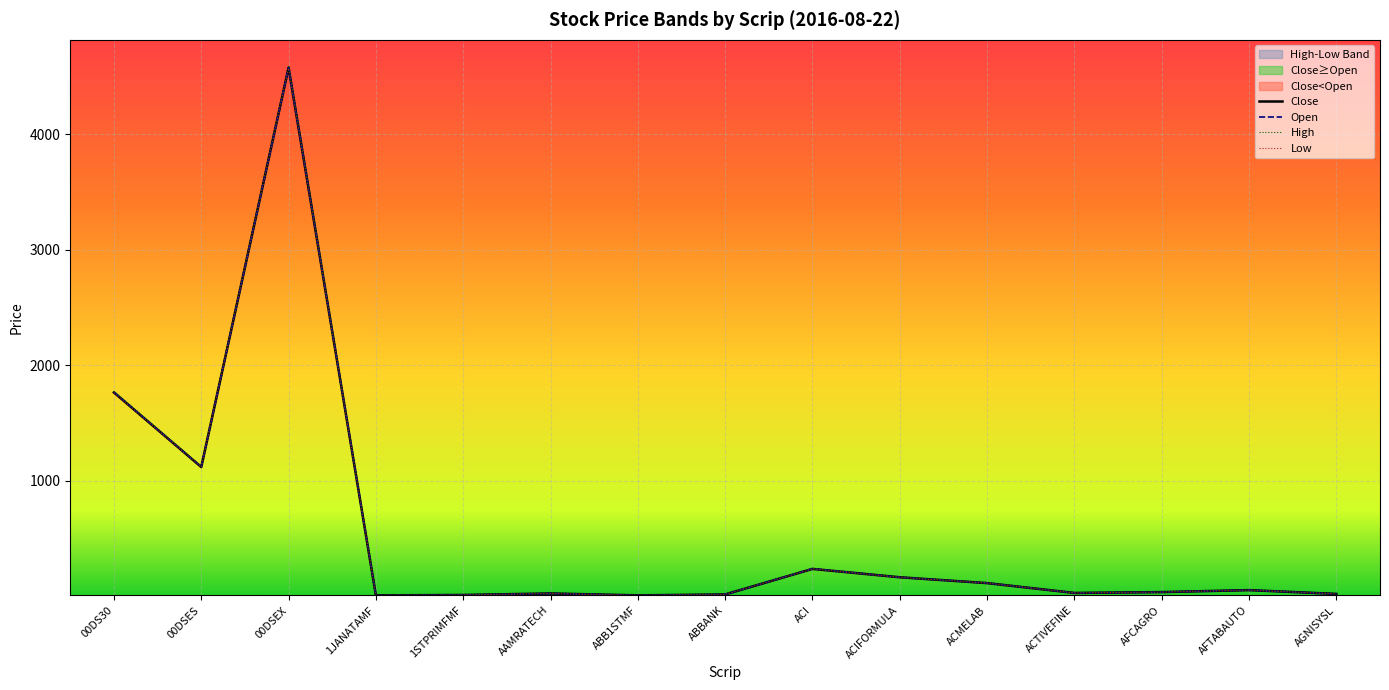

What is the minimum value shown in the chart?

4.6